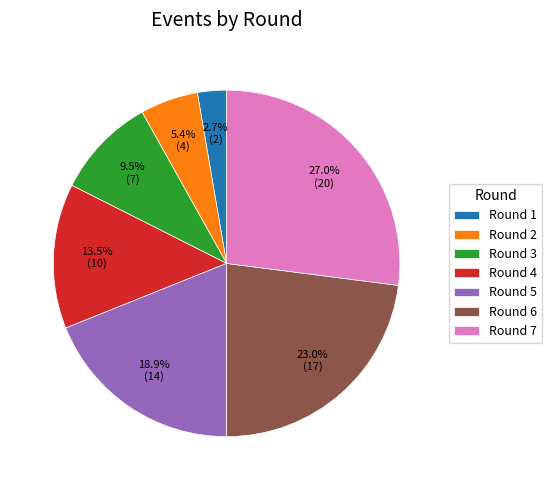

How many segments does this pie chart have?

7